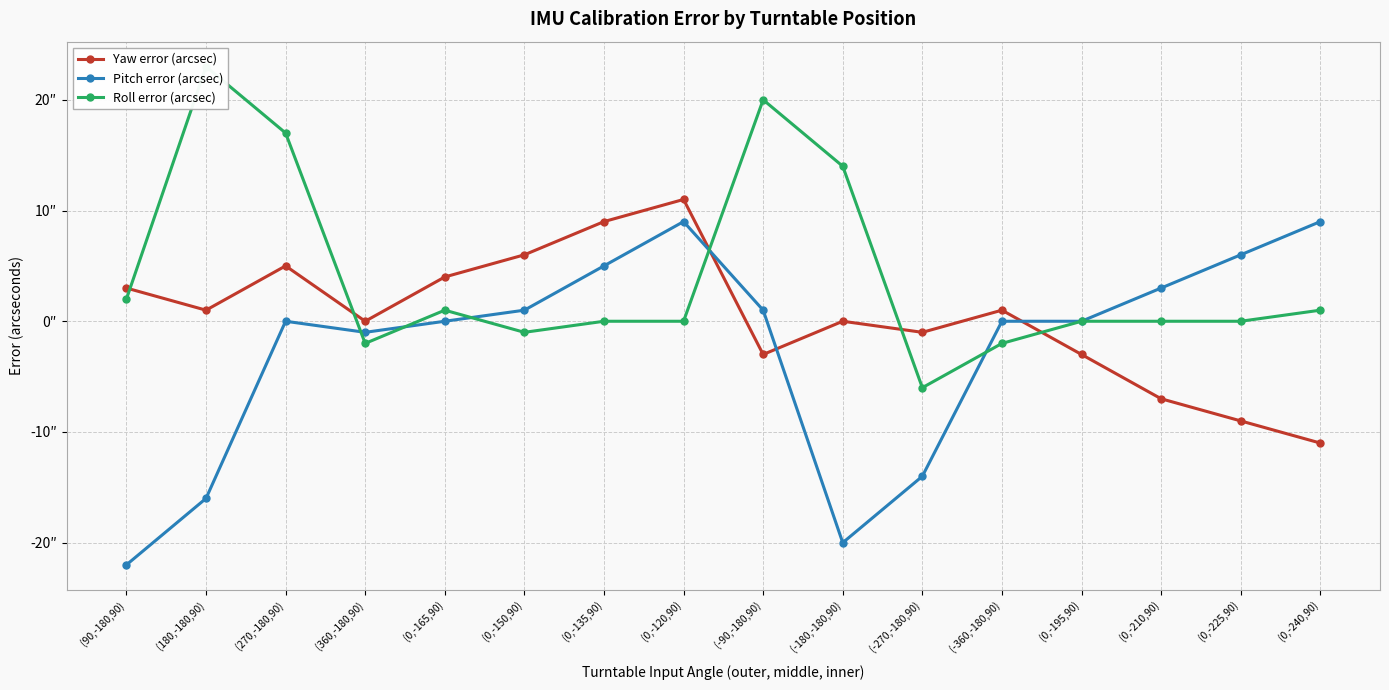

Reading left to right, list all the values displayed in this chart.

Yaw error (arcsec): 3.0	1.0	5.0	0.0	4.0	6.0	9.0	11.0	-3.0	0.0	-1.0	1.0	-3.0	-7.0	-9.0	-11.0
Pitch error (arcsec): -22.0	-16.0	0.0	-1.0	0.0	1.0	5.0	9.0	1.0	-20.0	-14.0	0.0	0.0	3.0	6.0	9.0
Roll error (arcsec): 2.0	23.0	17.0	-2.0	1.0	-1.0	0.0	0.0	20.0	14.0	-6.0	-2.0	0.0	0.0	0.0	1.0